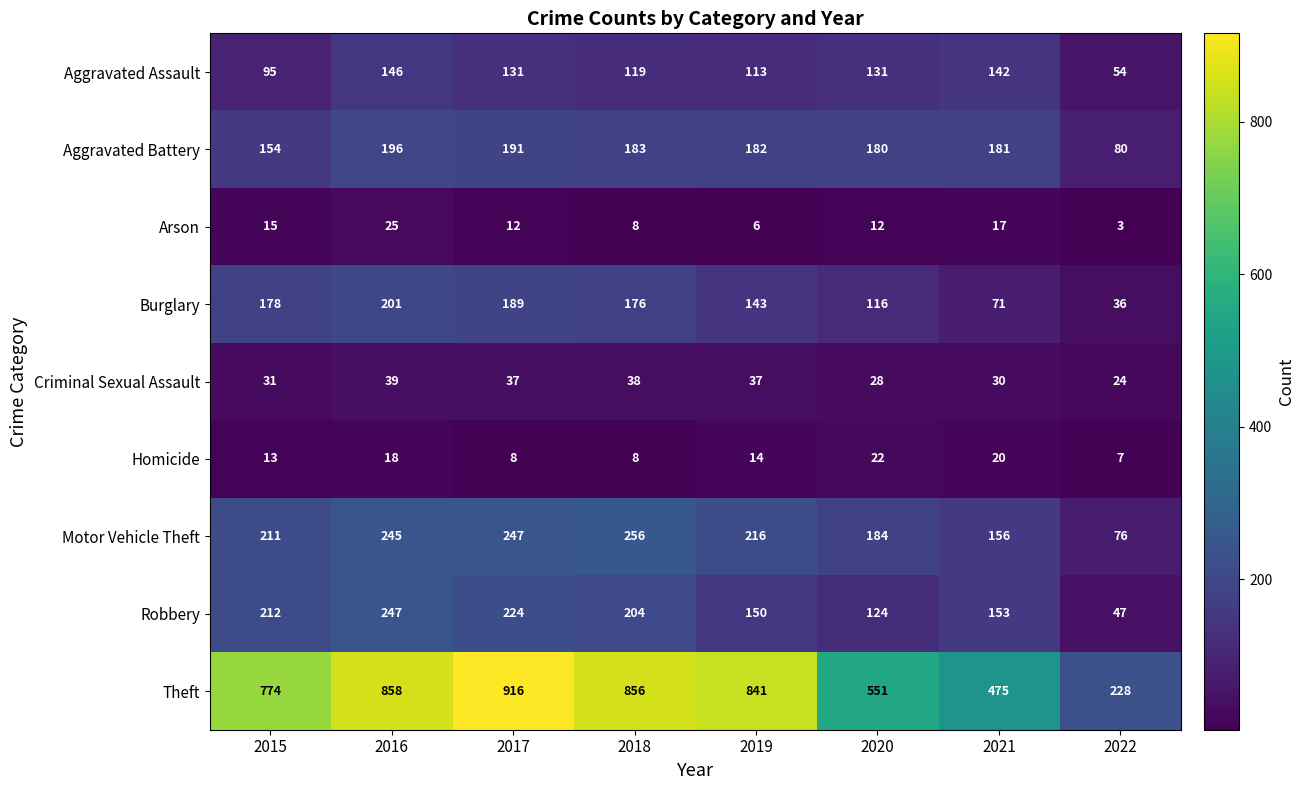

Which series has the largest total across all categories?

Theft